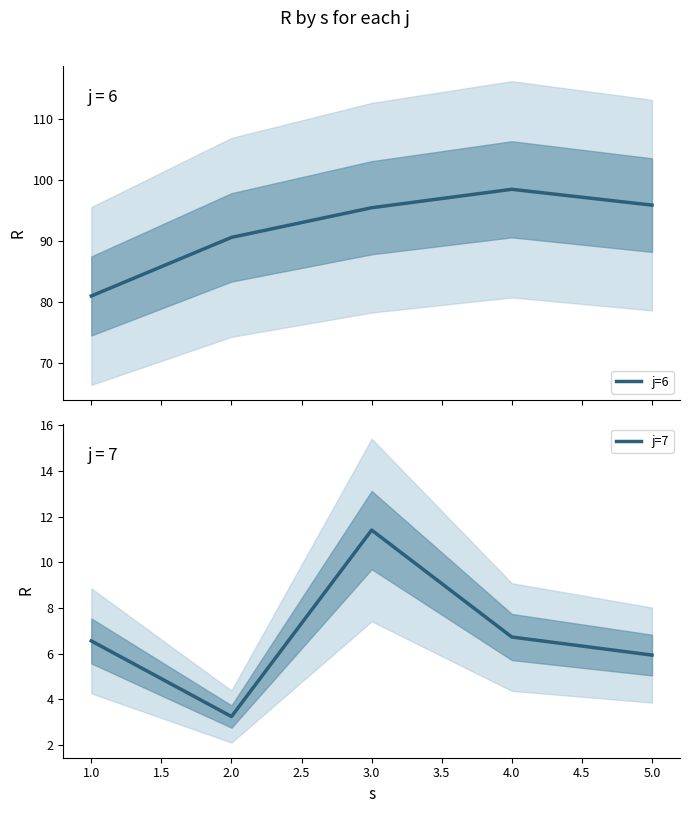

What is the highest value of the j=6 series?

98.4